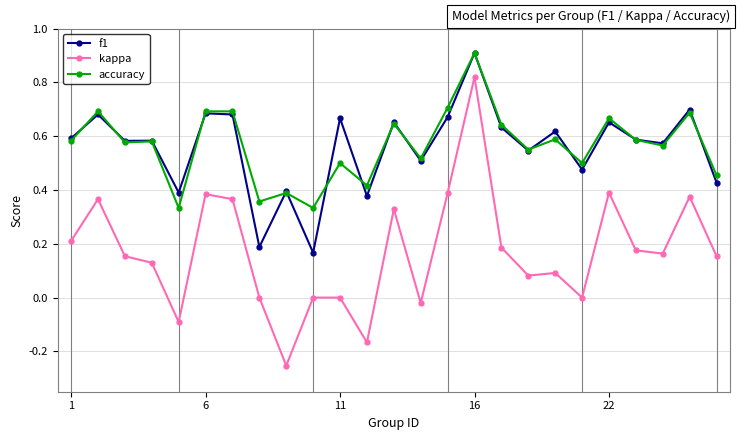

True or false: kappa has more than 0 interior local peaks.

True